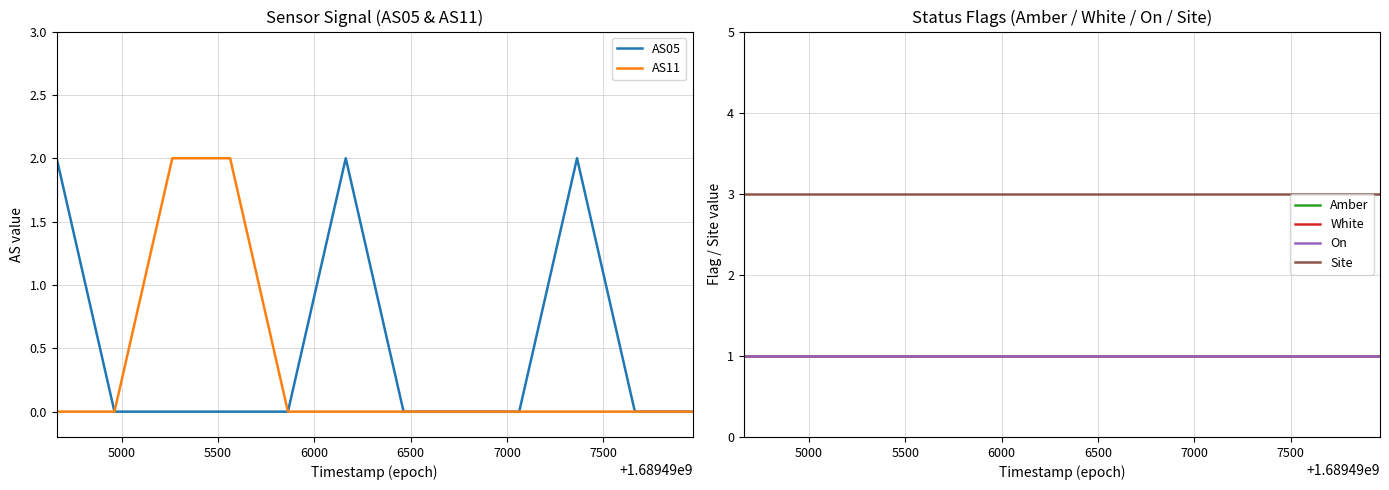

What are all the series names shown in the legend?

AS05, AS11, Amber, White, On, Site